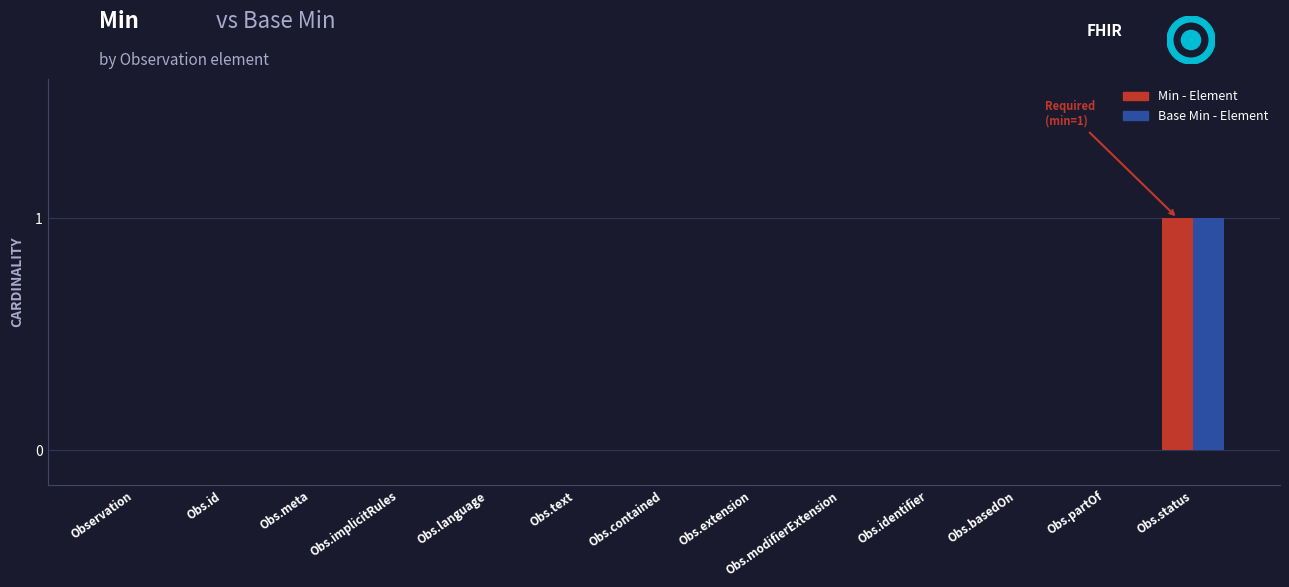

Are the bars horizontal?

No